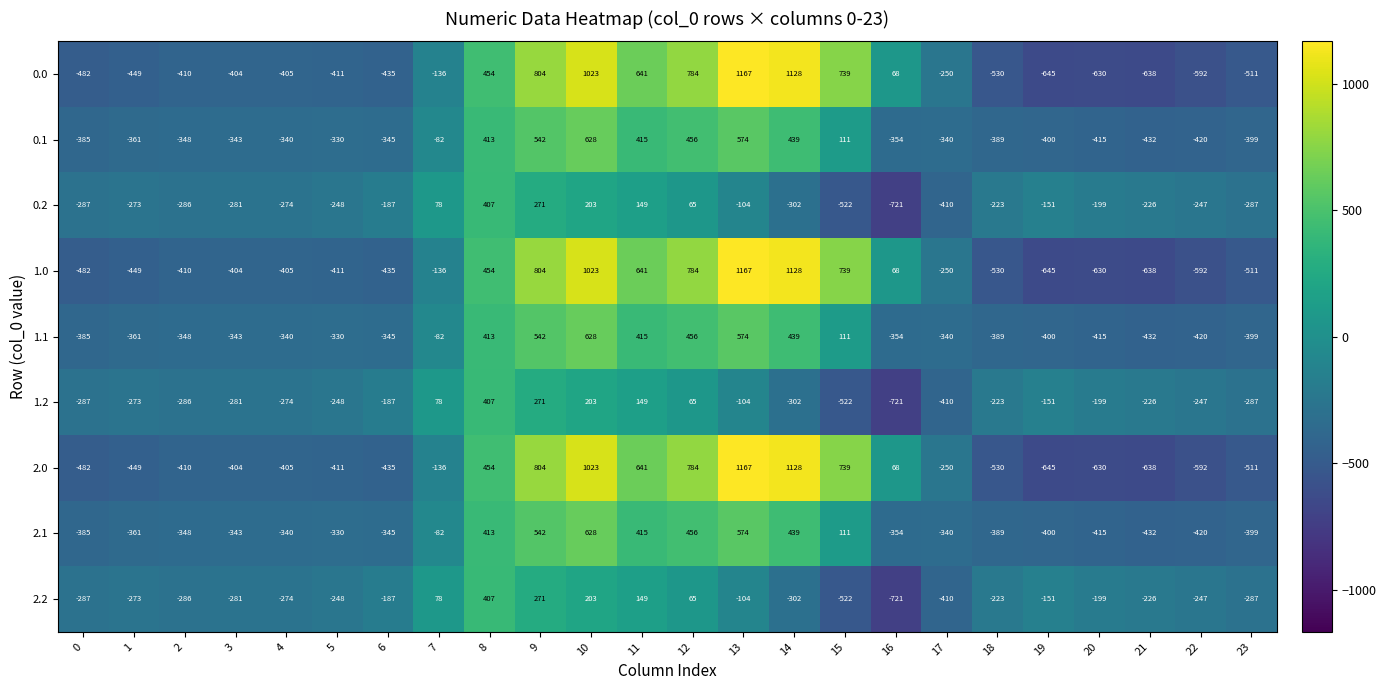

Which label corresponds to the largest value in the chart?

13